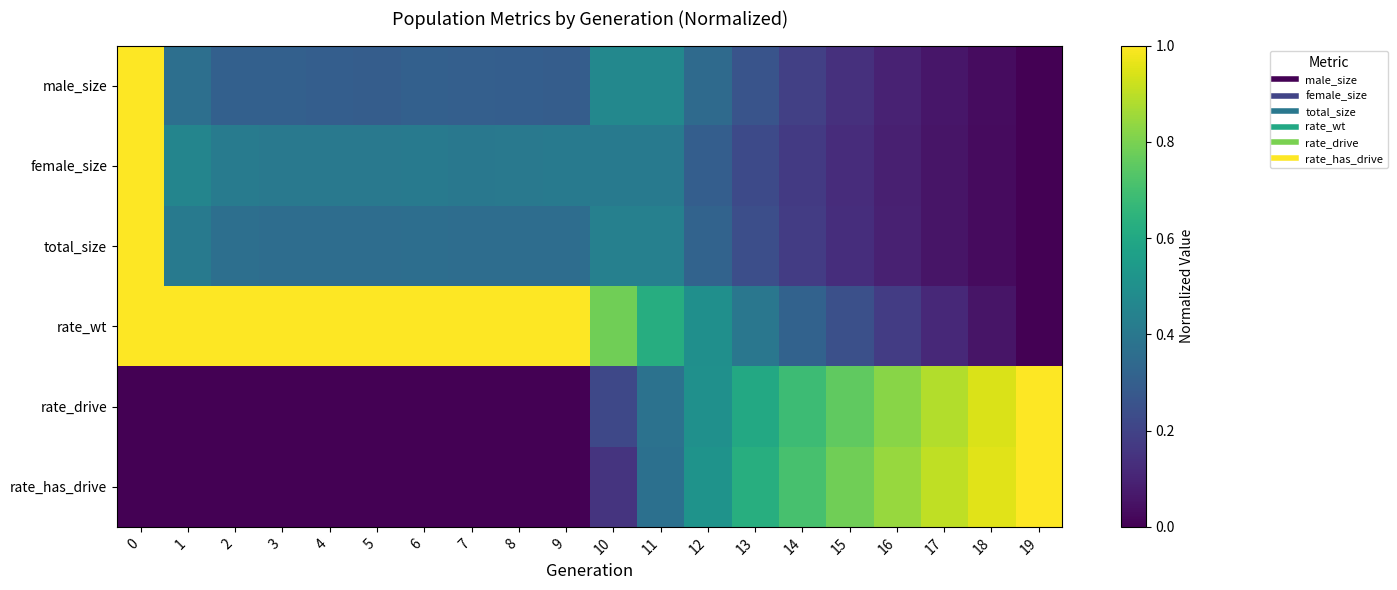

Reading left to right, what are all the values shown in this chart?

male_size: 0=1.0	1=0.4	2=0.3	3=0.3	4=0.3	5=0.3	6=0.3	7=0.3	8=0.3	9=0.3	10=0.5	11=0.5	12=0.3	13=0.3	14=0.2	15=0.1	16=0.1	17=0.1	18=0.0	19=0.0
female_size: 0=1.0	1=0.5	2=0.4	3=0.4	4=0.4	5=0.4	6=0.4	7=0.4	8=0.4	9=0.4	10=0.4	11=0.4	12=0.3	13=0.2	14=0.2	15=0.1	16=0.1	17=0.1	18=0.0	19=0.0
total_size: 0=1.0	1=0.4	2=0.4	3=0.4	4=0.4	5=0.4	6=0.4	7=0.4	8=0.4	9=0.4	10=0.4	11=0.4	12=0.3	13=0.2	14=0.2	15=0.1	16=0.1	17=0.1	18=0.0	19=0.0
rate_wt: 0=1.0	1=1.0	2=1.0	3=1.0	4=1.0	5=1.0	6=1.0	7=1.0	8=1.0	9=1.0	10=0.8	11=0.6	12=0.5	13=0.4	14=0.3	15=0.2	16=0.2	17=0.1	18=0.1	19=0.0
rate_drive: 0=0.0	1=0.0	2=0.0	3=0.0	4=0.0	5=0.0	6=0.0	7=0.0	8=0.0	9=0.0	10=0.2	11=0.4	12=0.5	13=0.6	14=0.7	15=0.8	16=0.8	17=0.9	18=0.9	19=1.0
rate_has_drive: 0=0.0	1=0.0	2=0.0	3=0.0	4=0.0	5=0.0	6=0.0	7=0.0	8=0.0	9=0.0	10=0.1	11=0.4	12=0.5	13=0.6	14=0.7	15=0.8	16=0.8	17=0.9	18=1.0	19=1.0